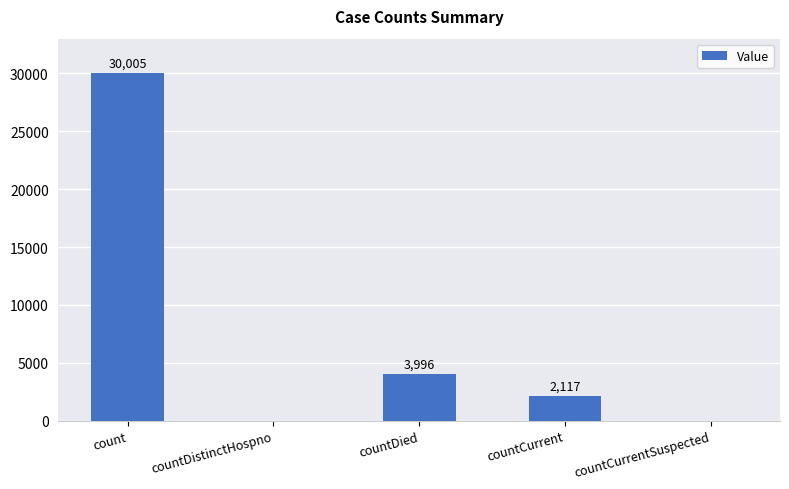

Reading left to right, transcribe all the data shown in this chart.

count=30005	countDistinctHospno=0	countDied=3996	countCurrent=2117	countCurrentSuspected=0